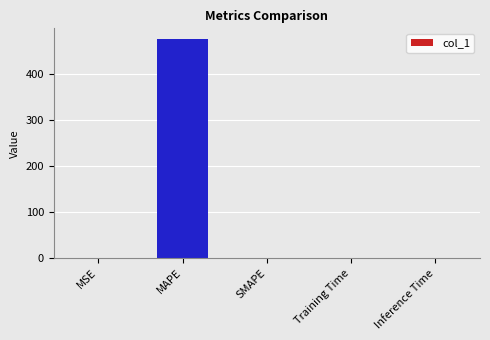

What is the sum of all values?

475.4